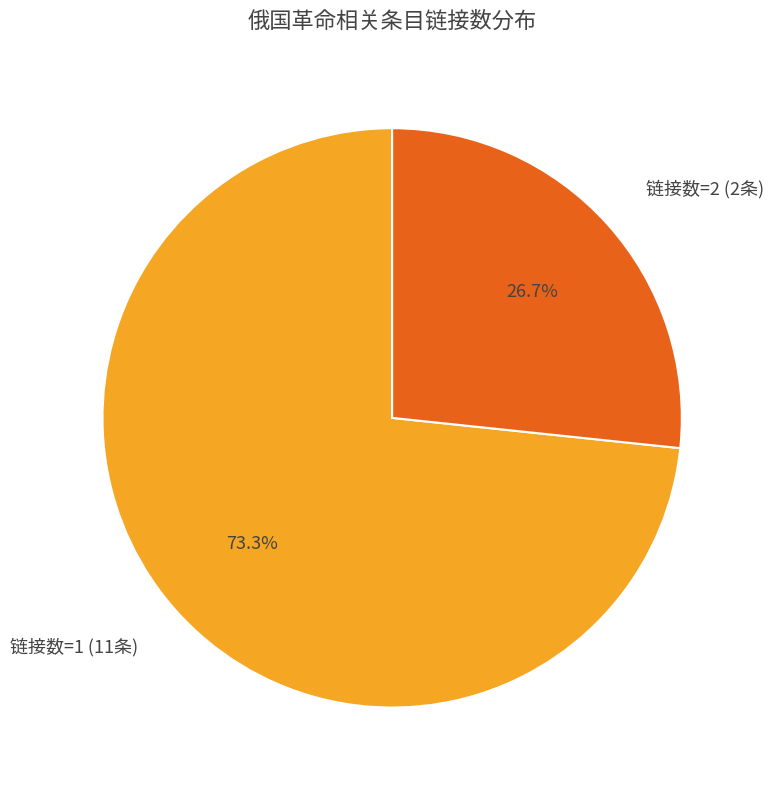

Is there a majority slice in this chart?

Yes